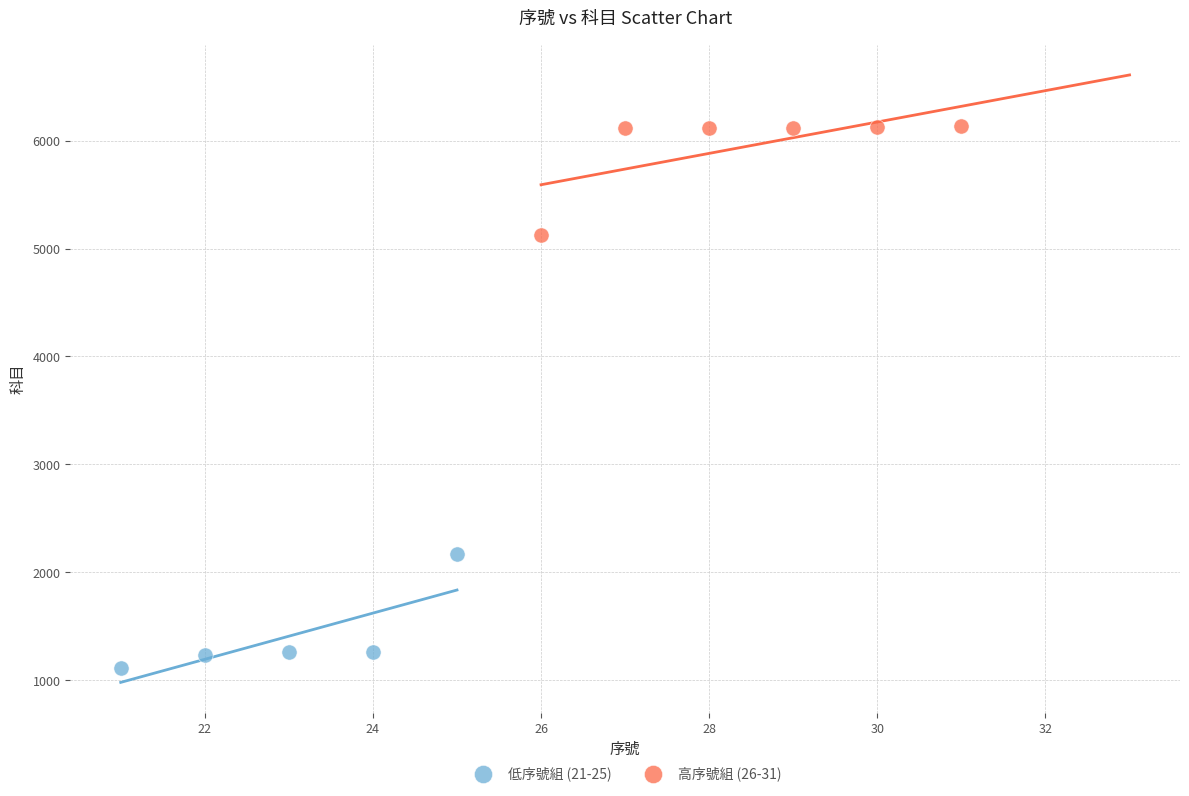

What are all the series names shown in the legend?

低序號組 (21-25), 高序號組 (26-31)